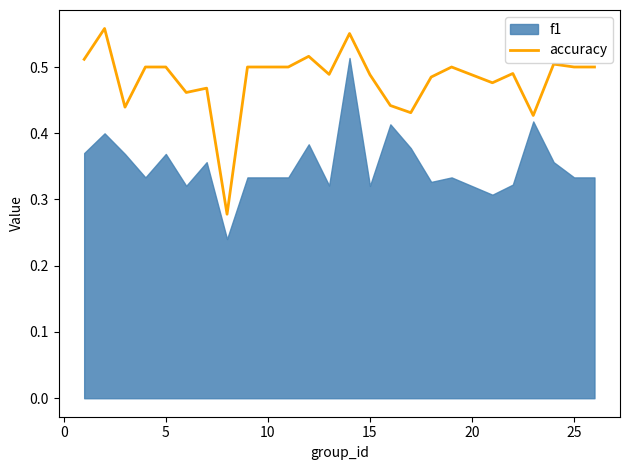

Is it true that accuracy equals 0.3 at 25?

False